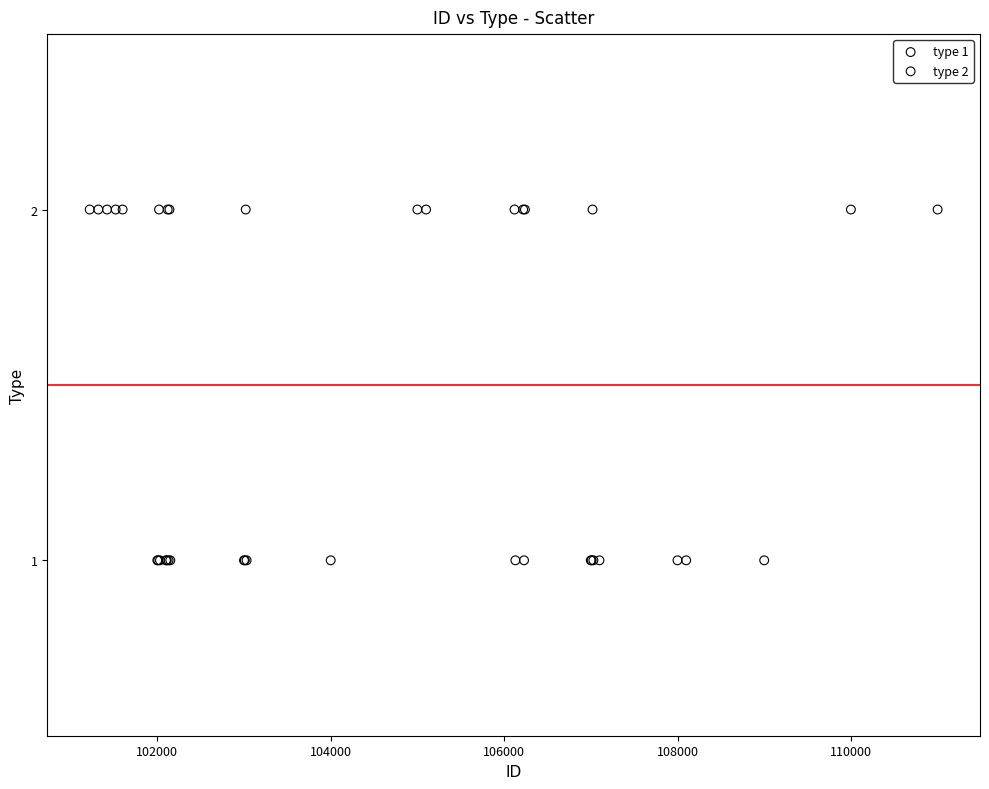

Which series contains the highest Y value?

type 2